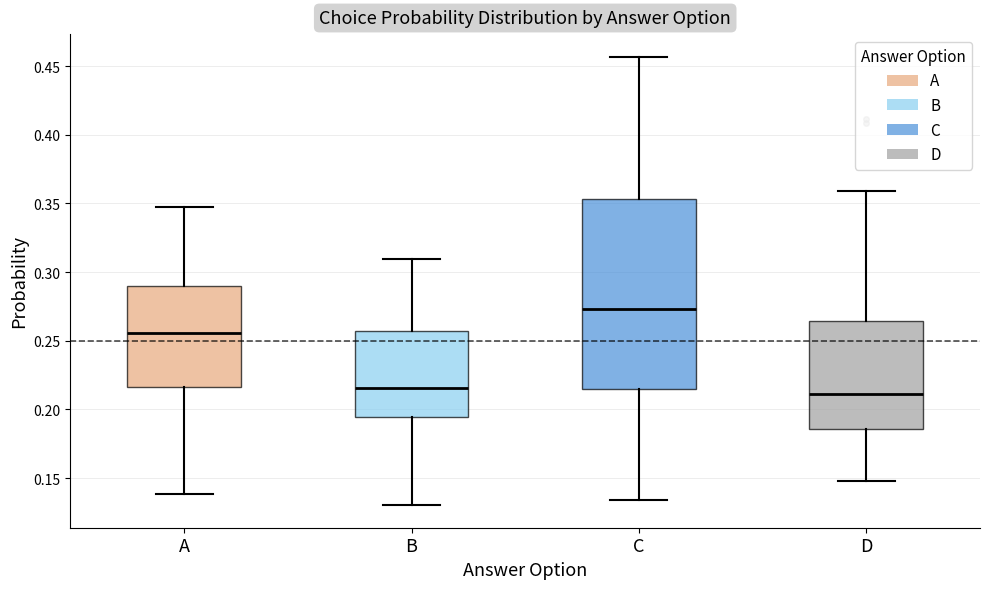

Comparing the boxes themselves (not the whiskers), which one is the tallest?

C